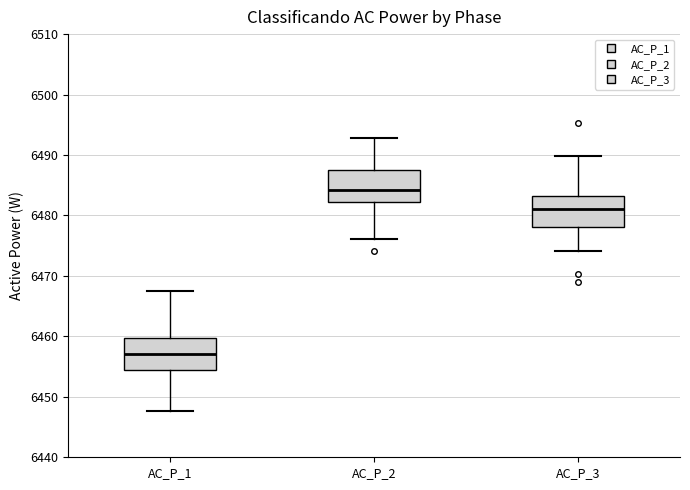

Which box's median line is the lowest?

AC_P_1